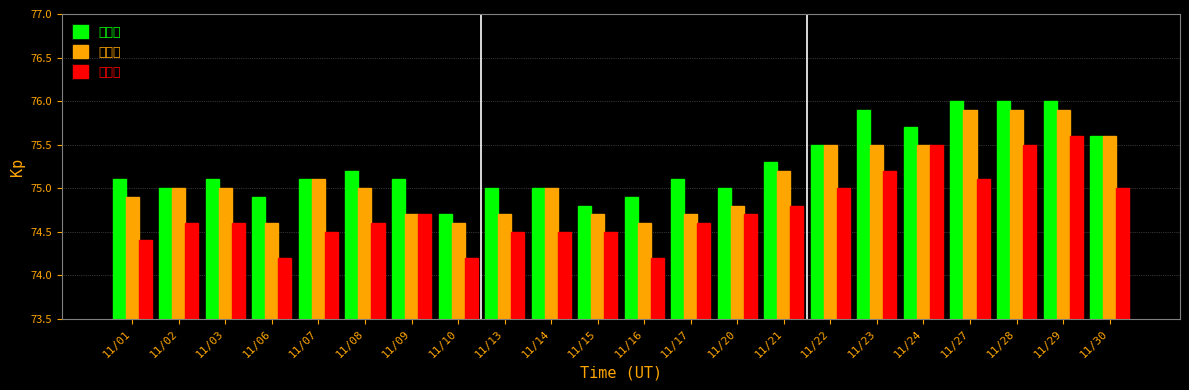

The 收盤價 series shows 75.5 at 11/24. True or false?

True